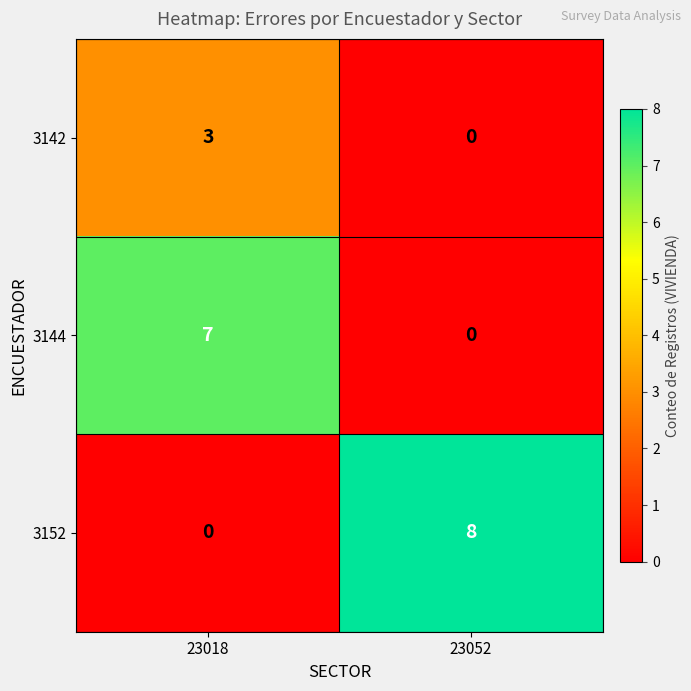

Is the value of 3142 at 23018 greater than the value of 3144 at 23052?

Yes